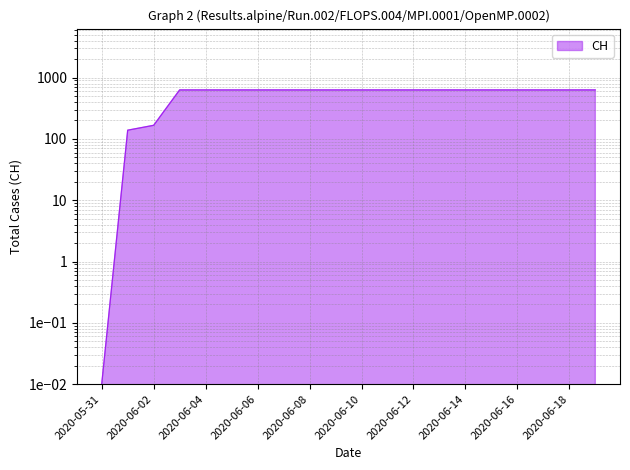

Where is the data nearest to the value 315?

2020-06-02